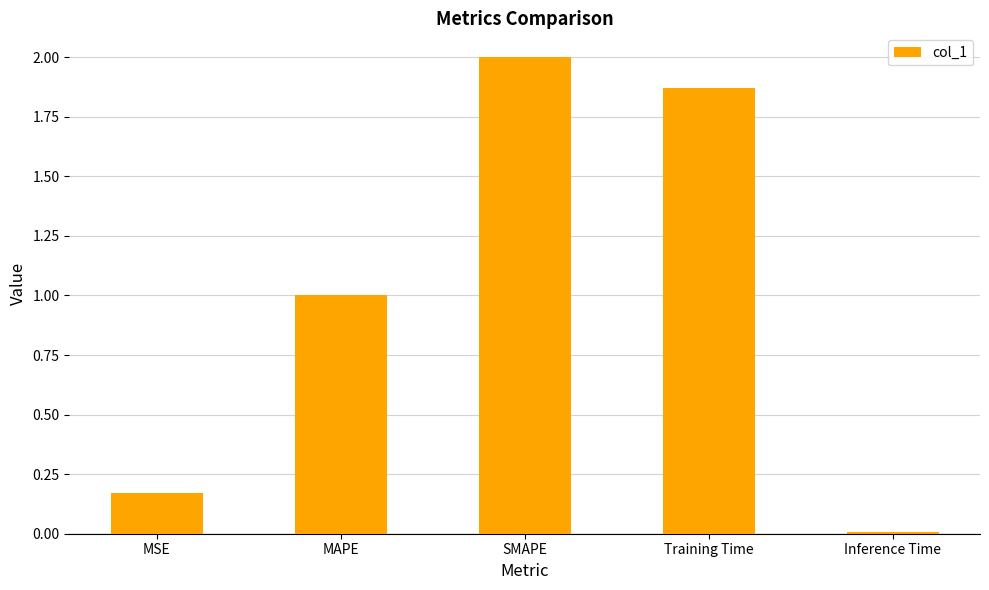

Where does the data first go above 1?

MAPE